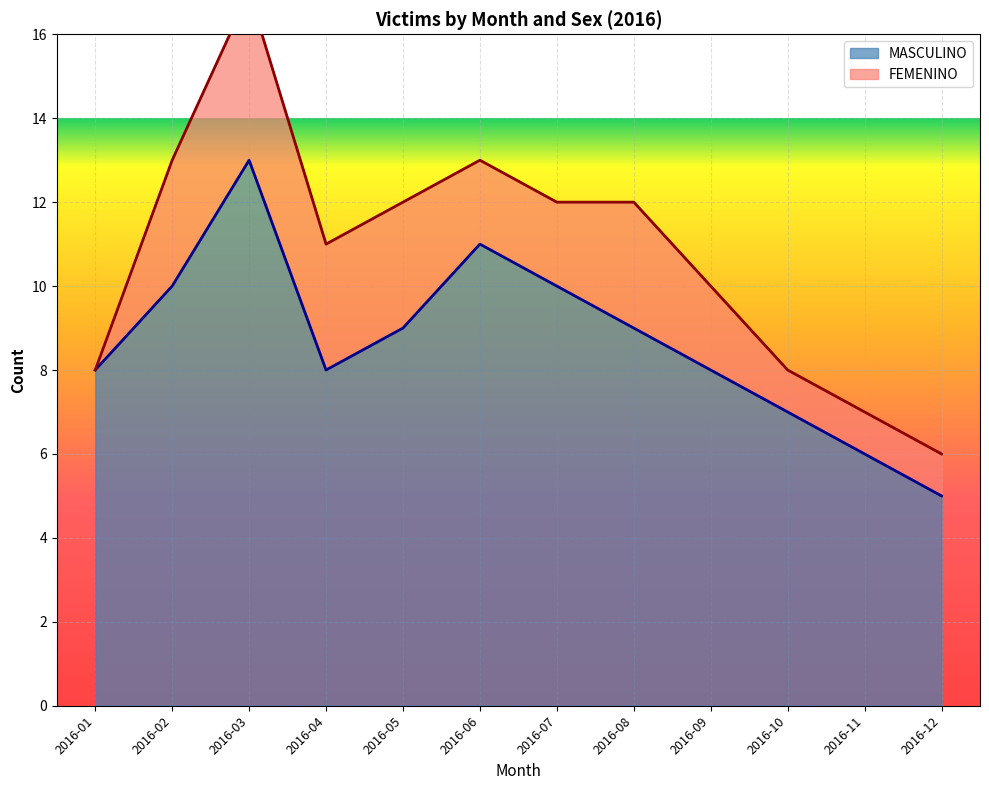

How many values are between 8 and 10?

7